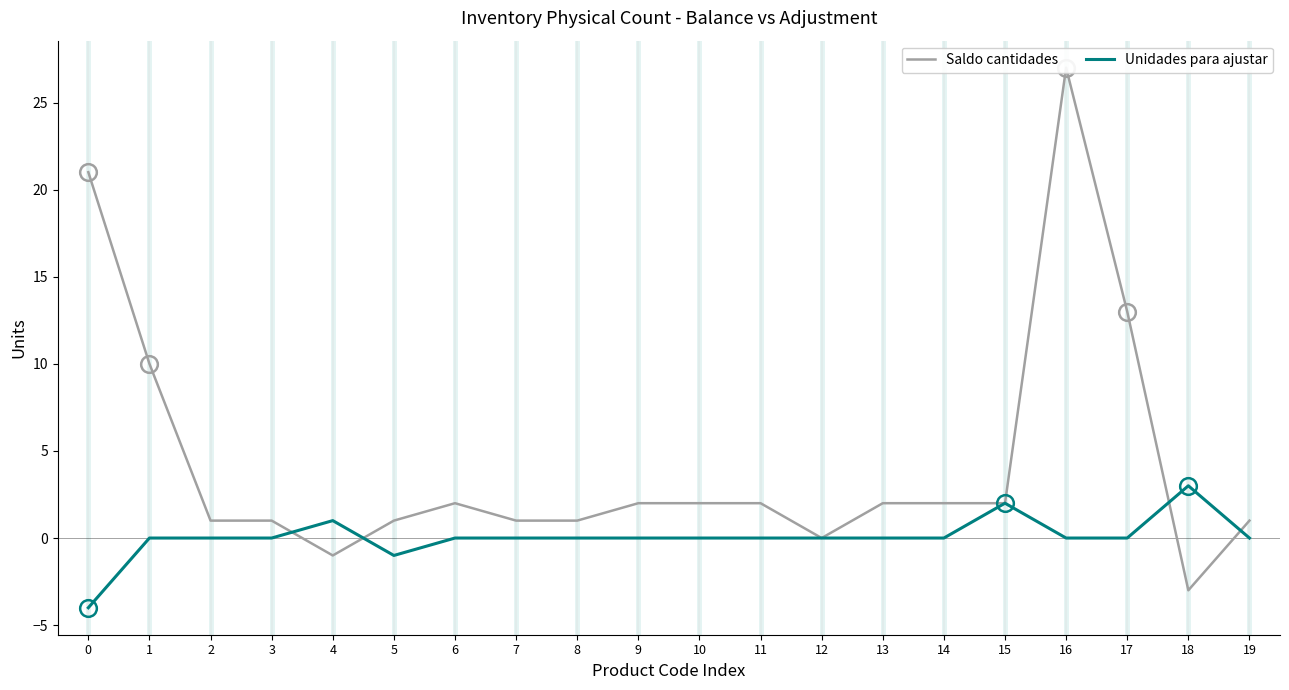

In Unidades para ajustar, how many points are lower than both neighbors (excluding endpoints)?

1